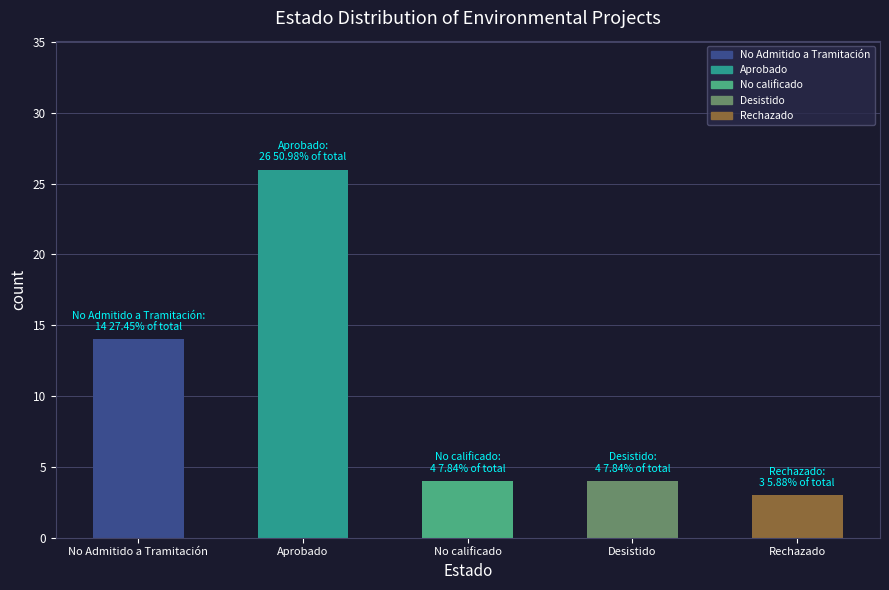

At which category does the chart reach its peak across all series?

Aprobado